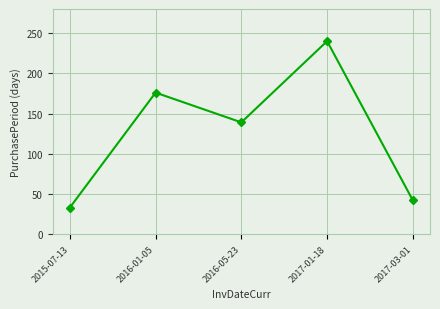

How many points are higher than both their immediate neighbors (excluding endpoints)?

2